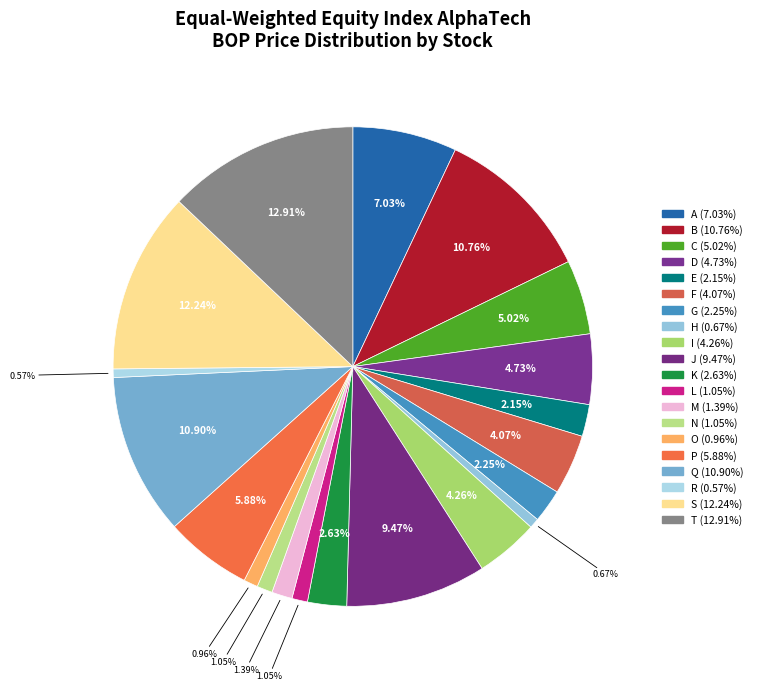

Does O account for over 50% of the chart?

No